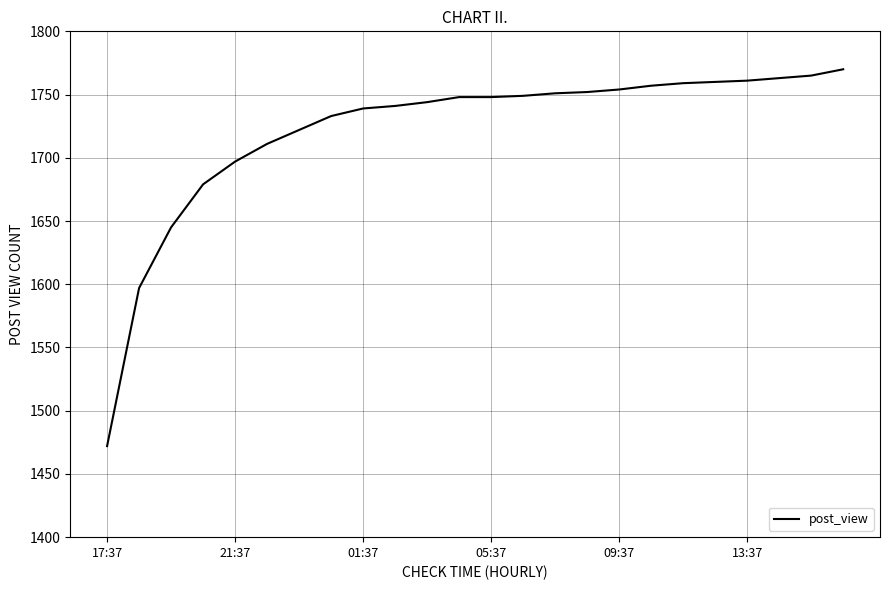

What is the maximum value shown in the chart?

1770